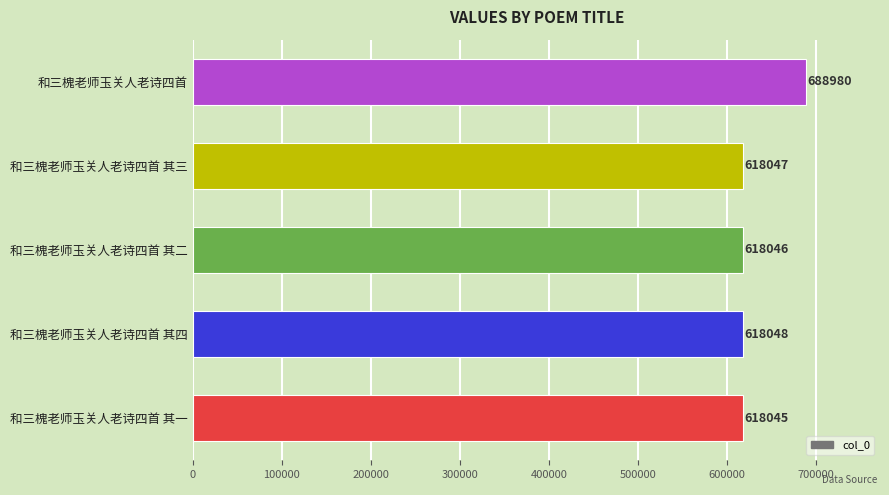

Are the bars horizontal?

Yes